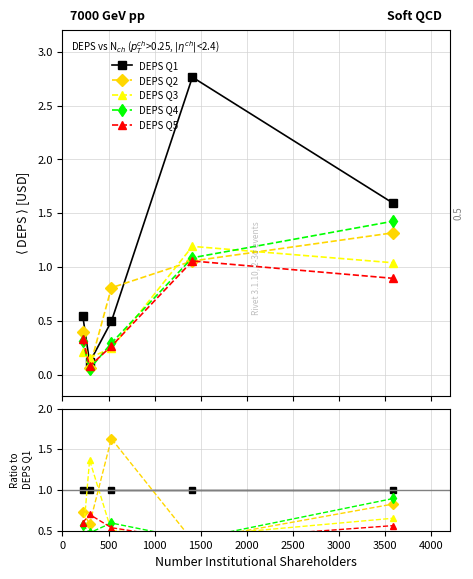

Which series has the largest total across all categories?

DEPS Q1